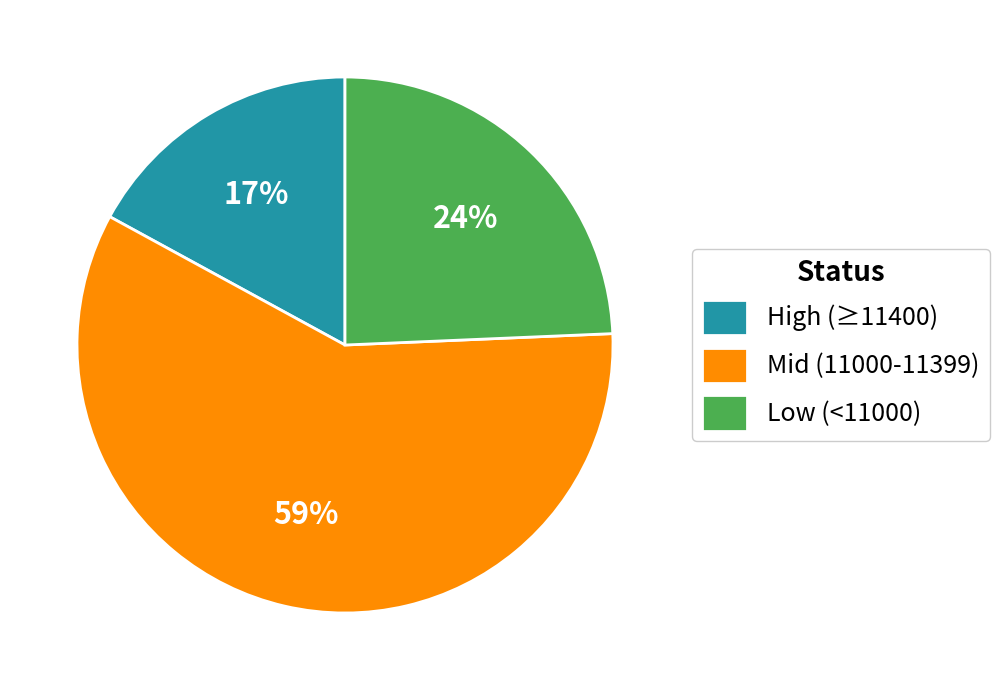

To the nearest percent, what is the difference between the largest and smallest slice percentages?

42%